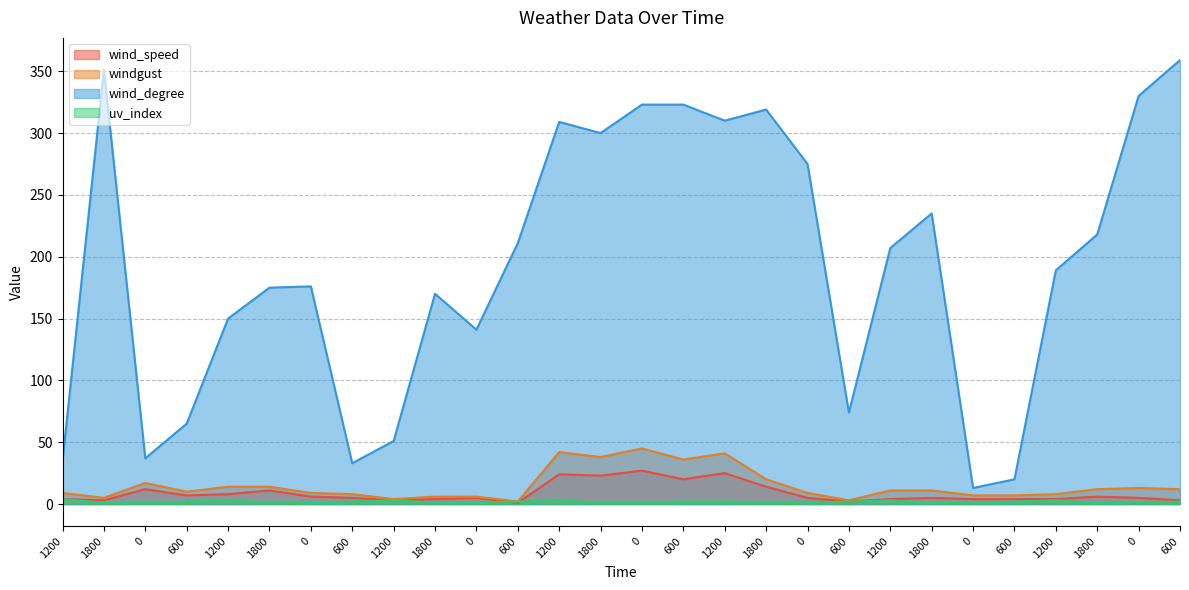

How many lines are shown in the chart?

4